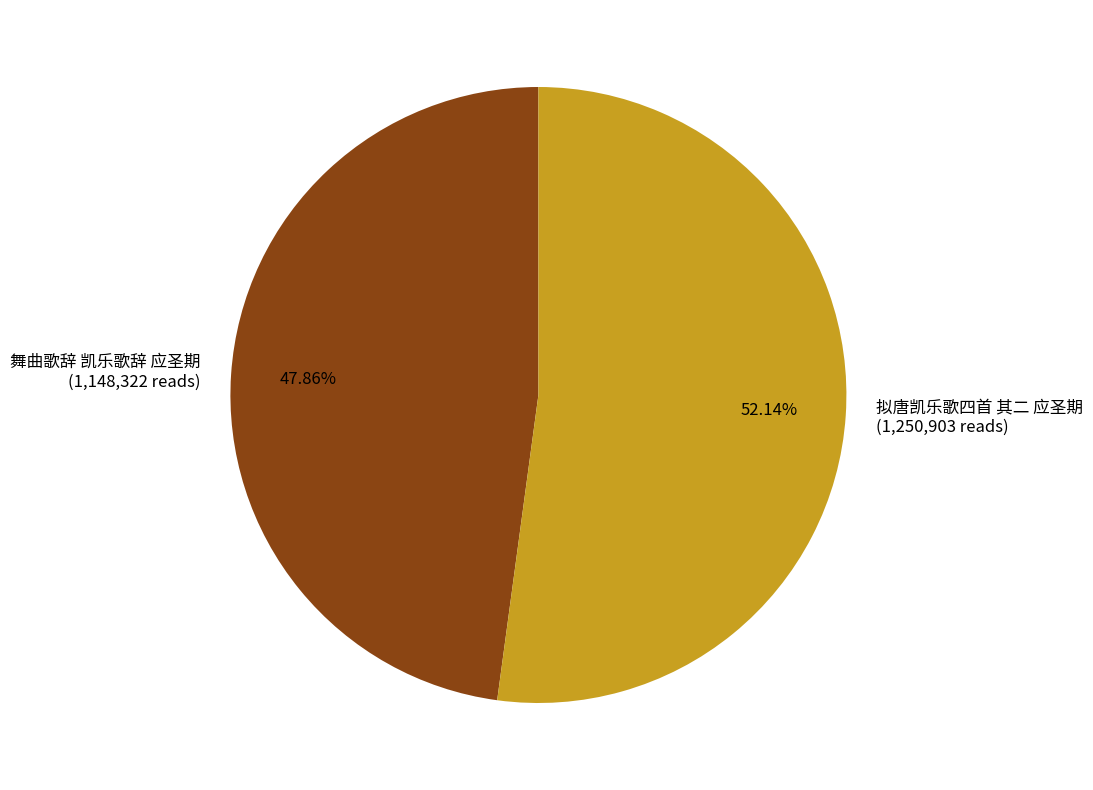

To the nearest percent, what is the difference between the 拟唐凯乐歌四首 其二 应圣期 and 舞曲歌辞 凯乐歌辞 应圣期 slice percentages?

4%